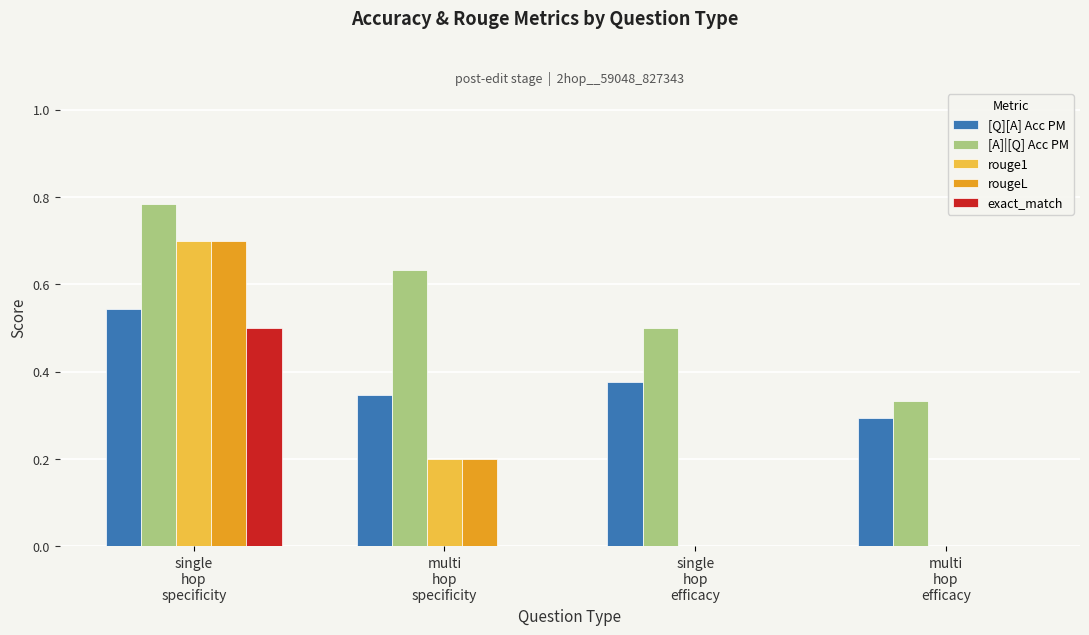

What value does the rouge1 series have at multi
hop
specificity?

0.2